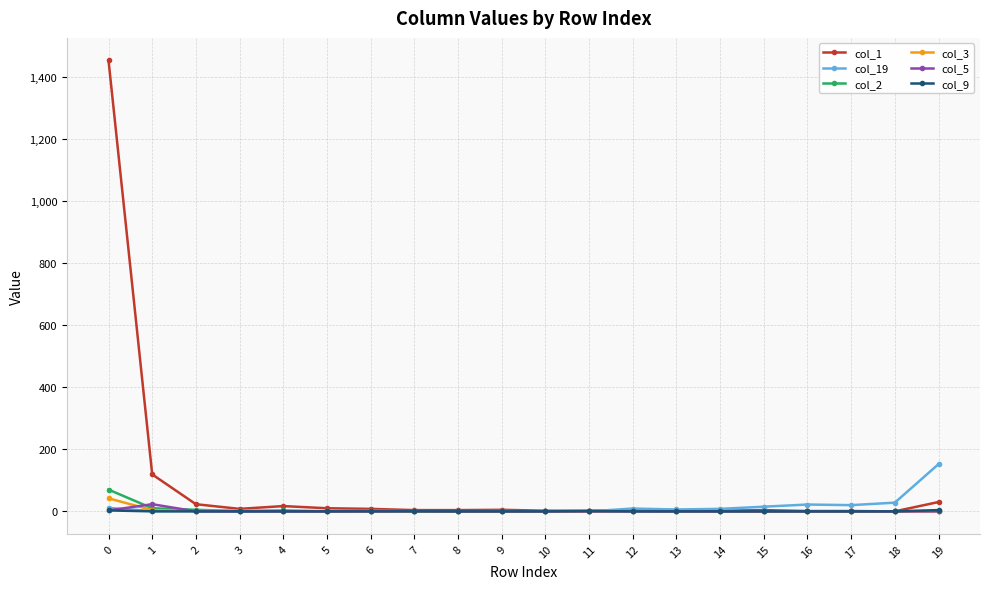

How many values in the col_2 series exceed 0?

8